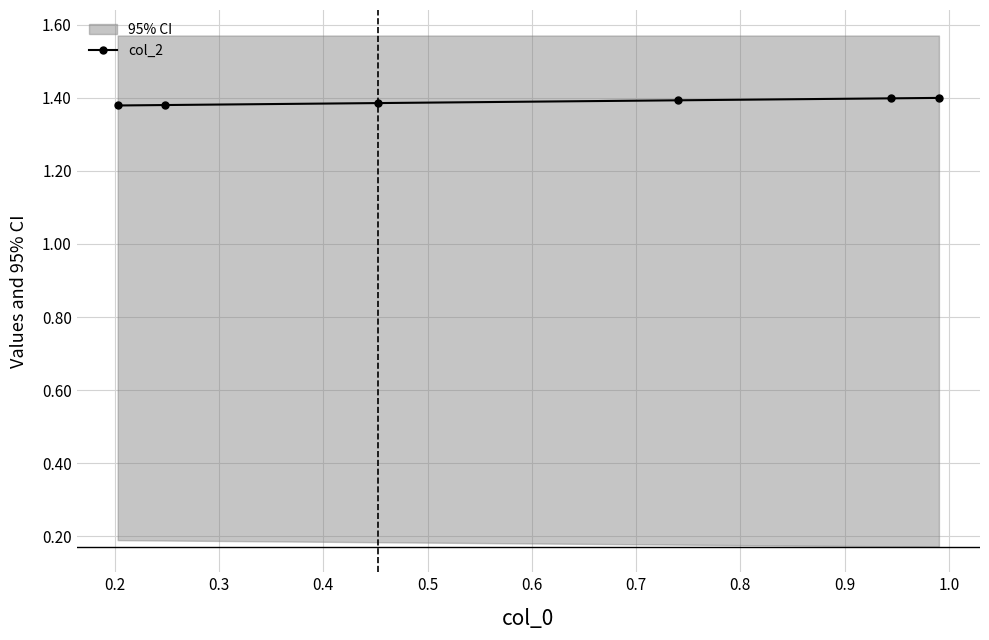

How many lines are shown in the chart?

1